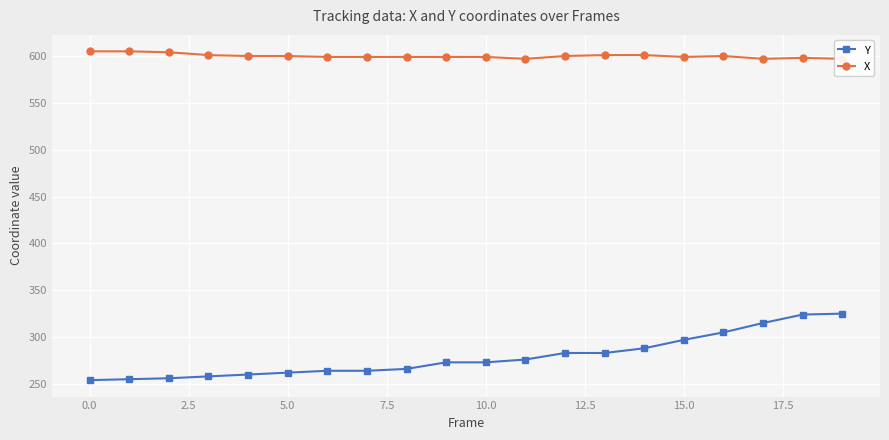

Which series has the widest spread of values?

Y